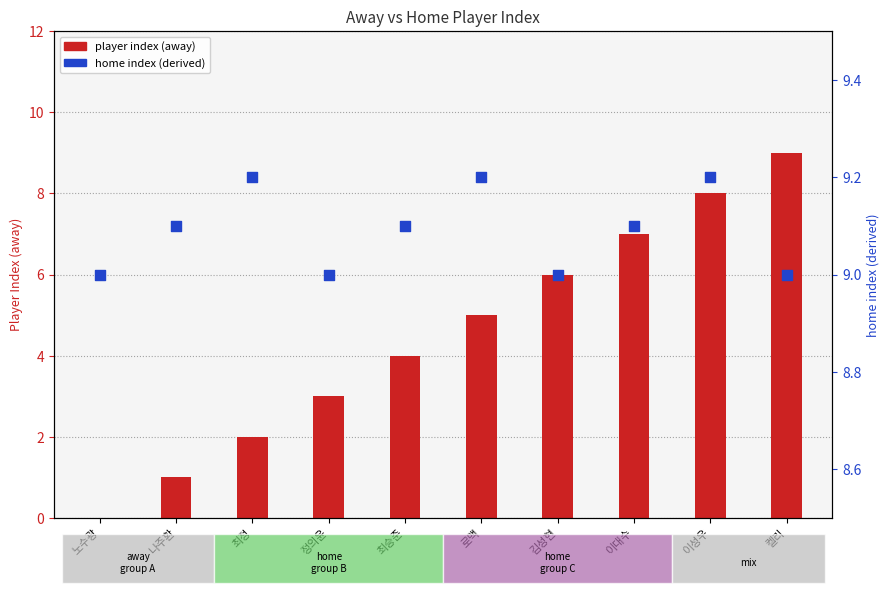

At which category is the sum across all series the highest?

켈리